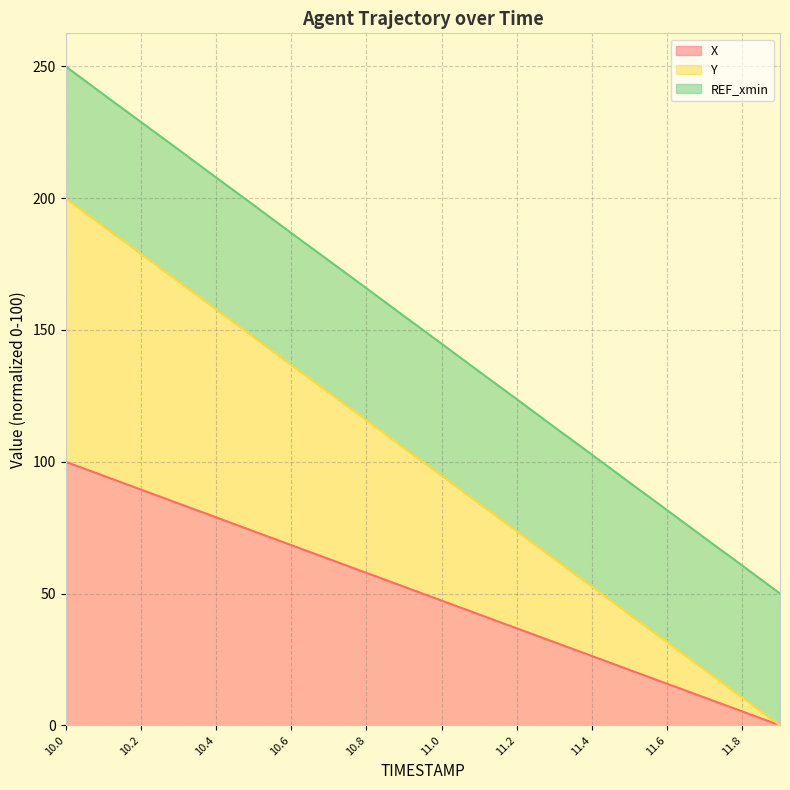

True or false: X has more than 2 points higher than both neighbors.

False